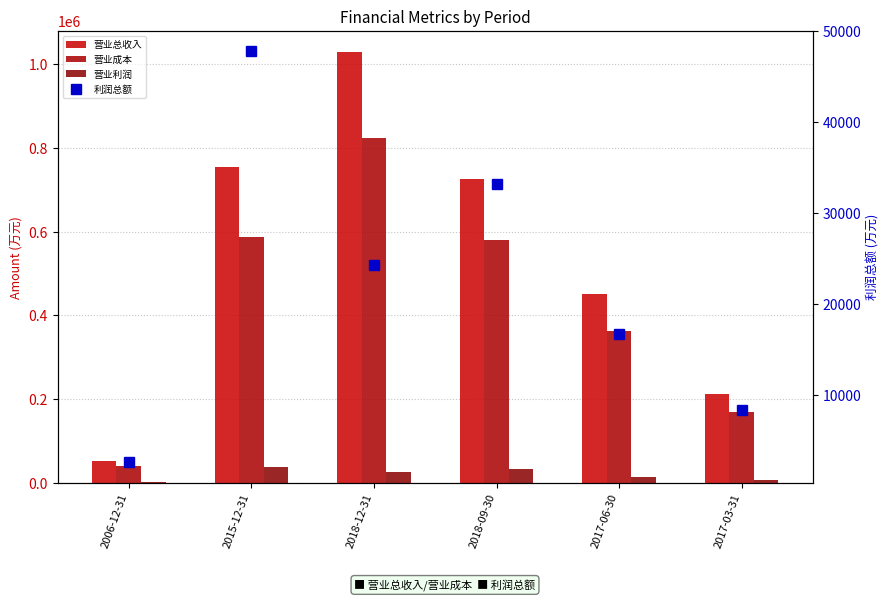

At which label does 营业总收入 first exceed 725222?

2015-12-31